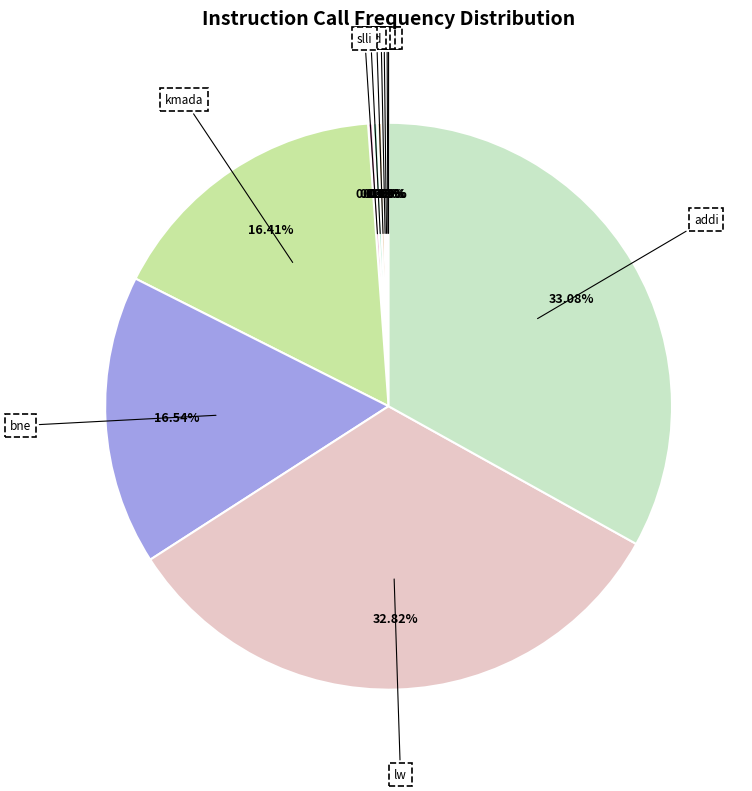

Does lw represent more than half of the total?

No